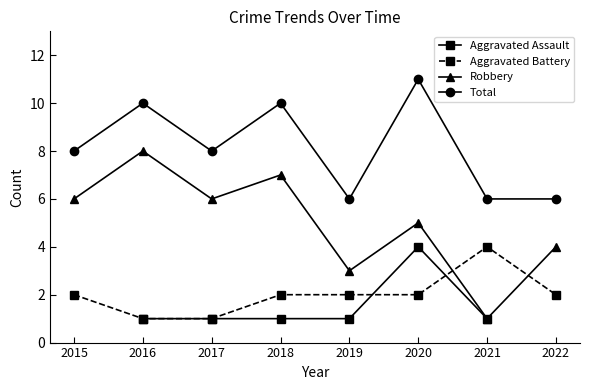

Read the Robbery value at 2020.

5